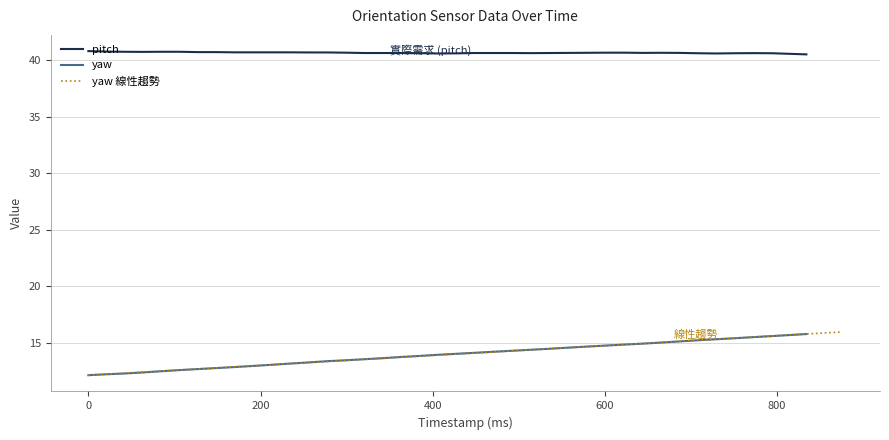

Read the yaw value at 470.

14.2